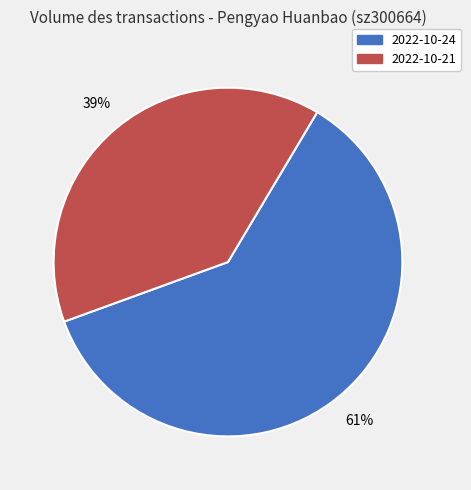

Does any single category account for the majority?

Yes